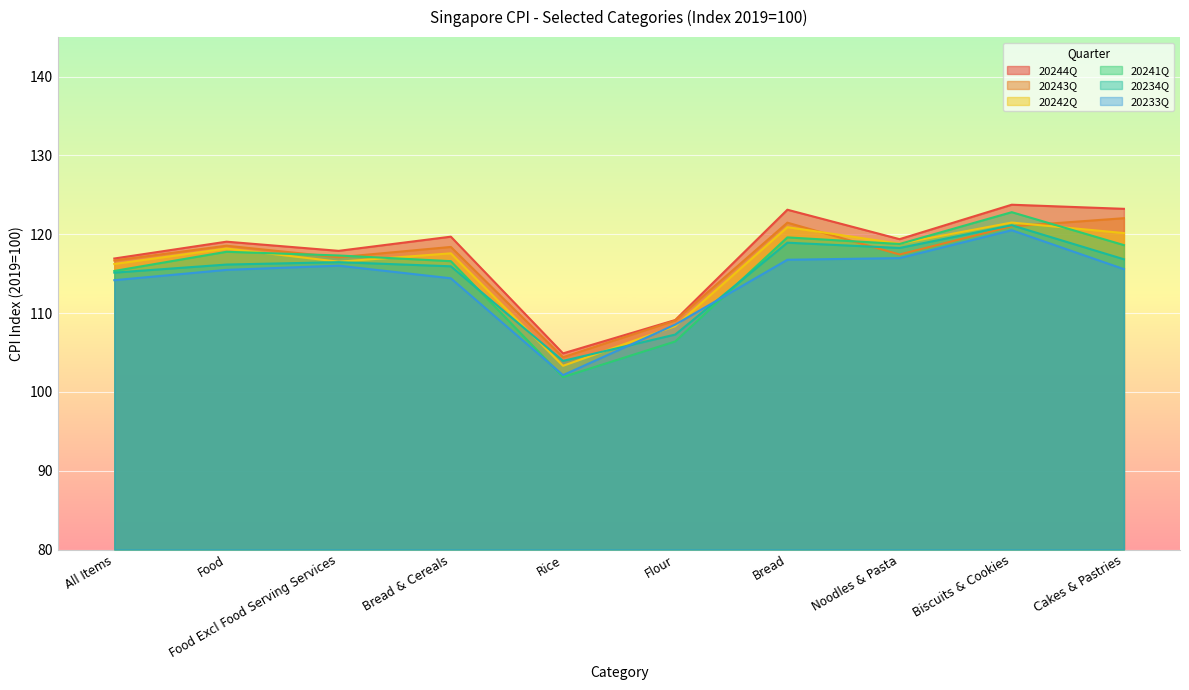

What is the sum of the 20234Q values at Bread & Cereals and Noodles & Pasta?

234.2